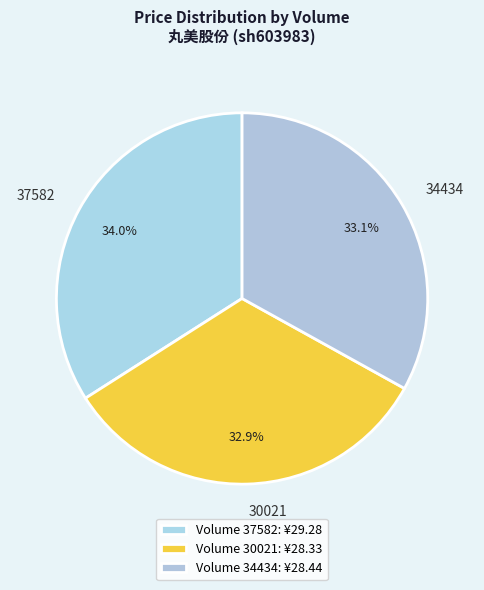

To the nearest percent, what is the average slice percentage?

33%